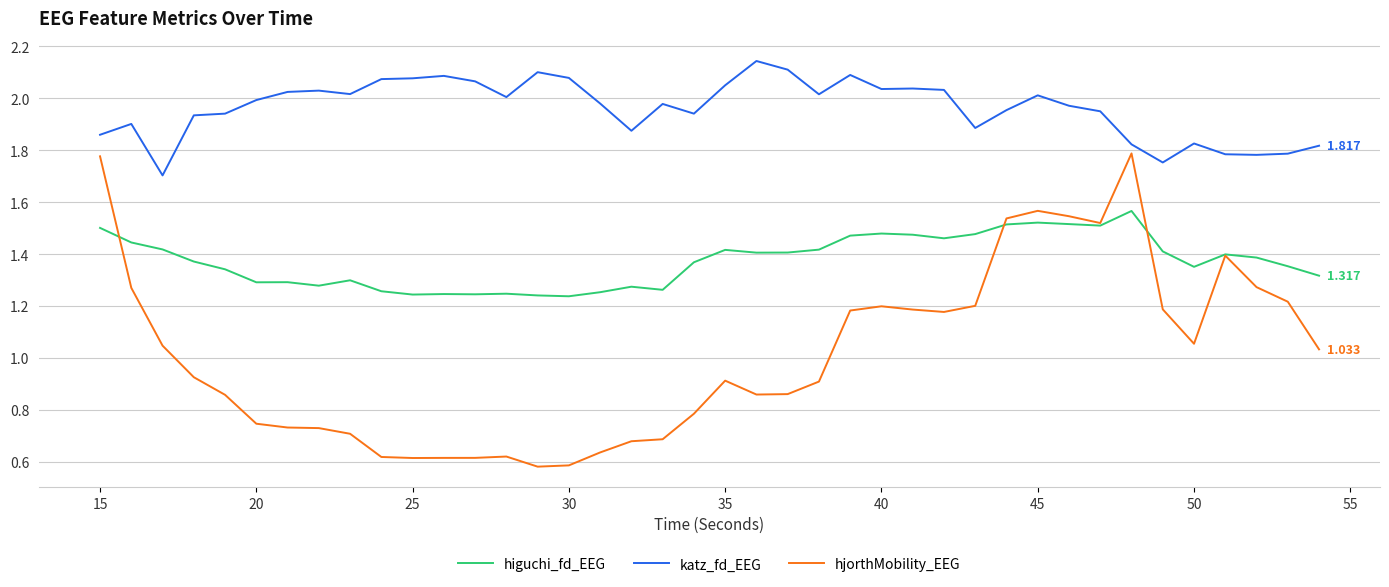

Rank the series by their maximum value, from lowest to highest.

higuchi_fd_EEG, hjorthMobility_EEG, katz_fd_EEG